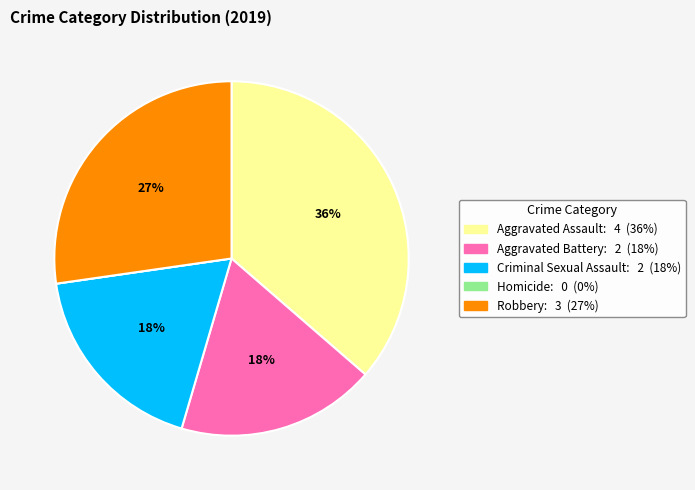

What percentage is the Aggravated Battery slice, to the nearest percent?

18%